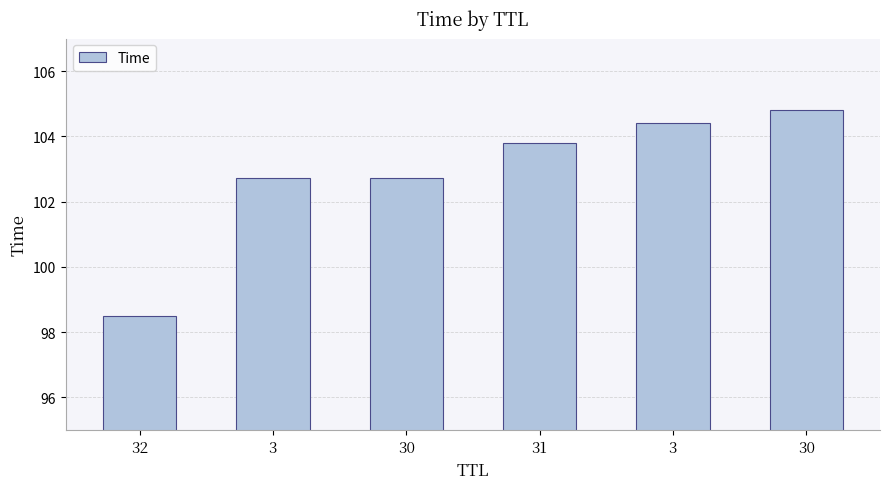

Count the number of categories in the chart.

6